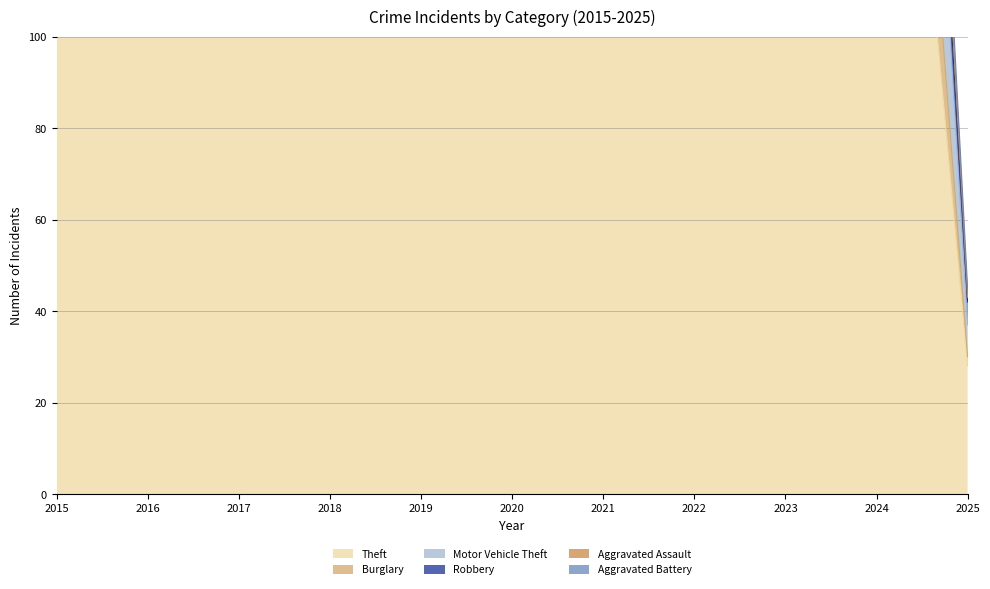

Reading left to right, extract all data points from this chart.

Theft: 2015=290	2016=283	2017=261	2018=287	2019=259	2020=238	2021=179	2022=279	2023=307	2024=245	2025=28
Burglary: 2015=80	2016=73	2017=56	2018=62	2019=39	2020=40	2021=33	2022=50	2023=49	2024=41	2025=2
Motor Vehicle Theft: 2015=40	2016=45	2017=47	2018=50	2019=54	2020=37	2021=30	2022=45	2023=86	2024=79	2025=7
Robbery: 2015=24	2016=24	2017=18	2018=17	2019=14	2020=14	2021=19	2022=18	2023=39	2024=16	2025=5
Aggravated Assault: 2015=11	2016=12	2017=14	2018=20	2019=12	2020=23	2021=18	2022=19	2023=26	2024=21	2025=1
Aggravated Battery: 2015=8	2016=6	2017=13	2018=11	2019=12	2020=14	2021=12	2022=20	2023=23	2024=16	2025=2